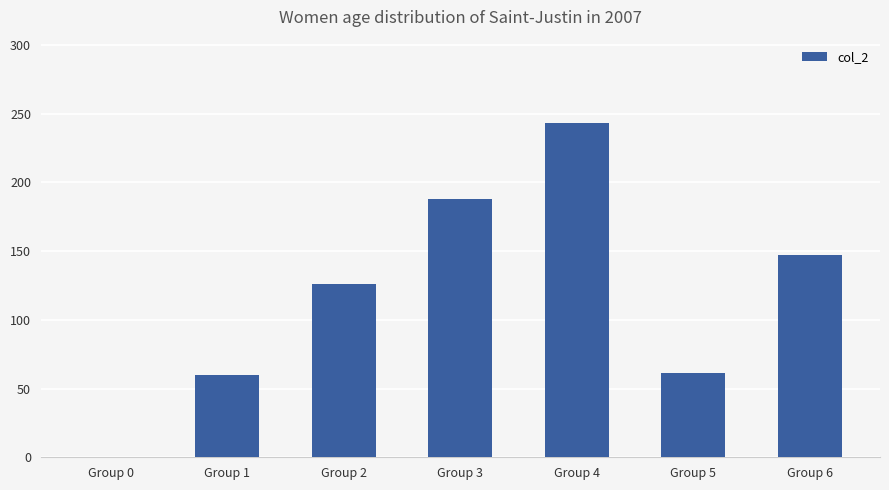

The chart shows a value of 188 at Group 3. True or false?

True